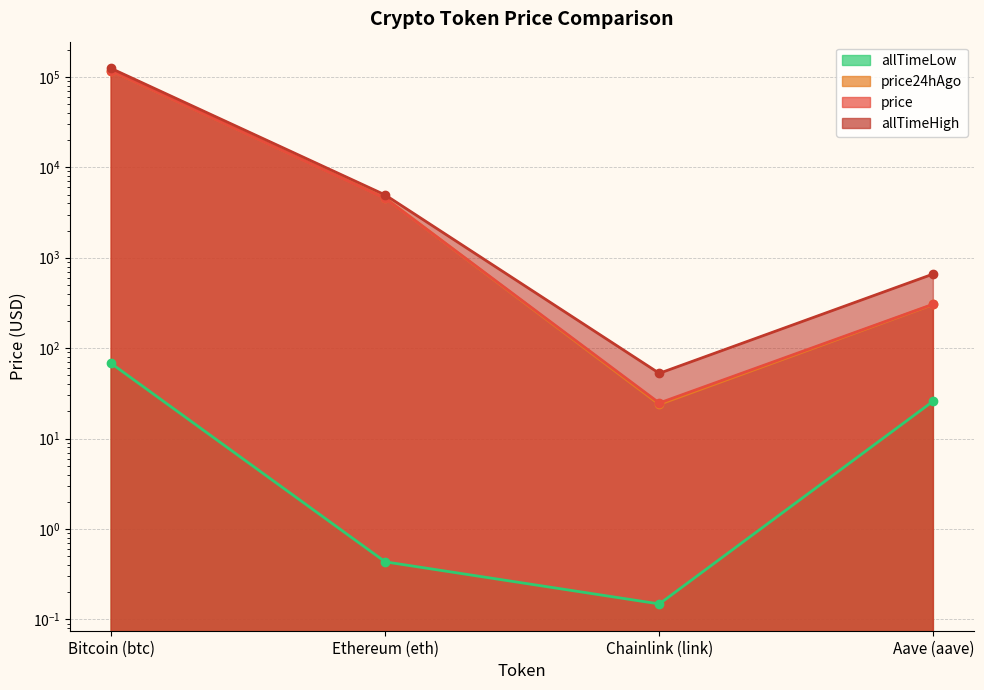

What is the sum of the allTimeLow values at Ethereum (eth) and Bitcoin (btc)?

68.2